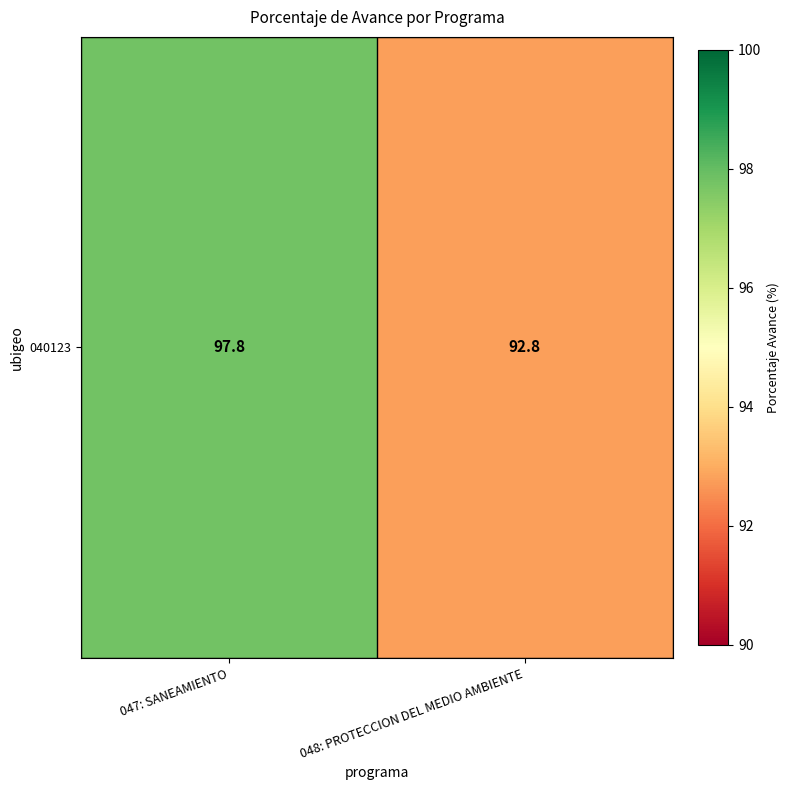

True or false: the data shows 43.3 at 048: PROTECCION DEL MEDIO AMBIENTE.

False